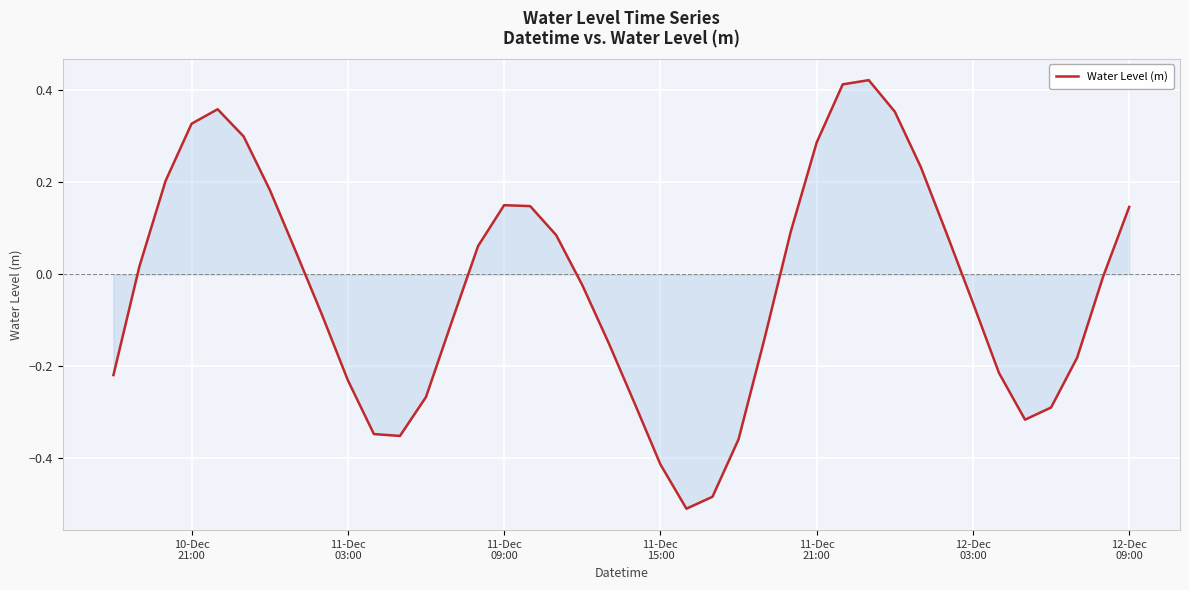

What is the difference between the maximum and minimum values?

0.9